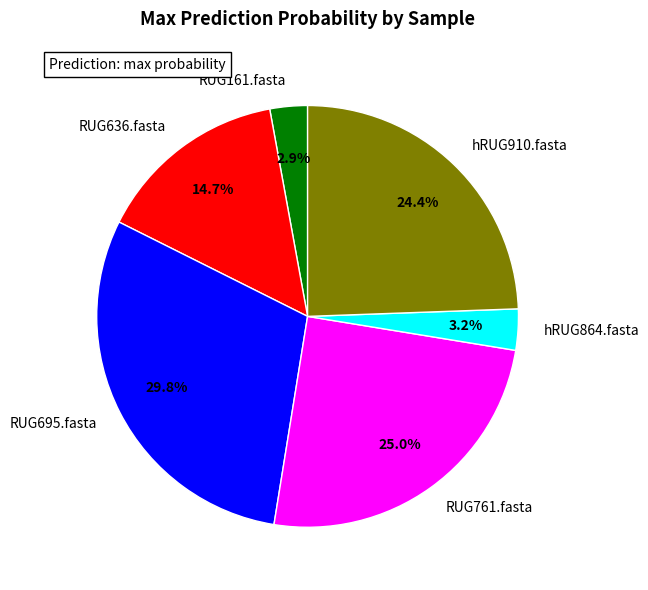

The hRUG910.fasta slice represents 12% of the pie. True or false?

False